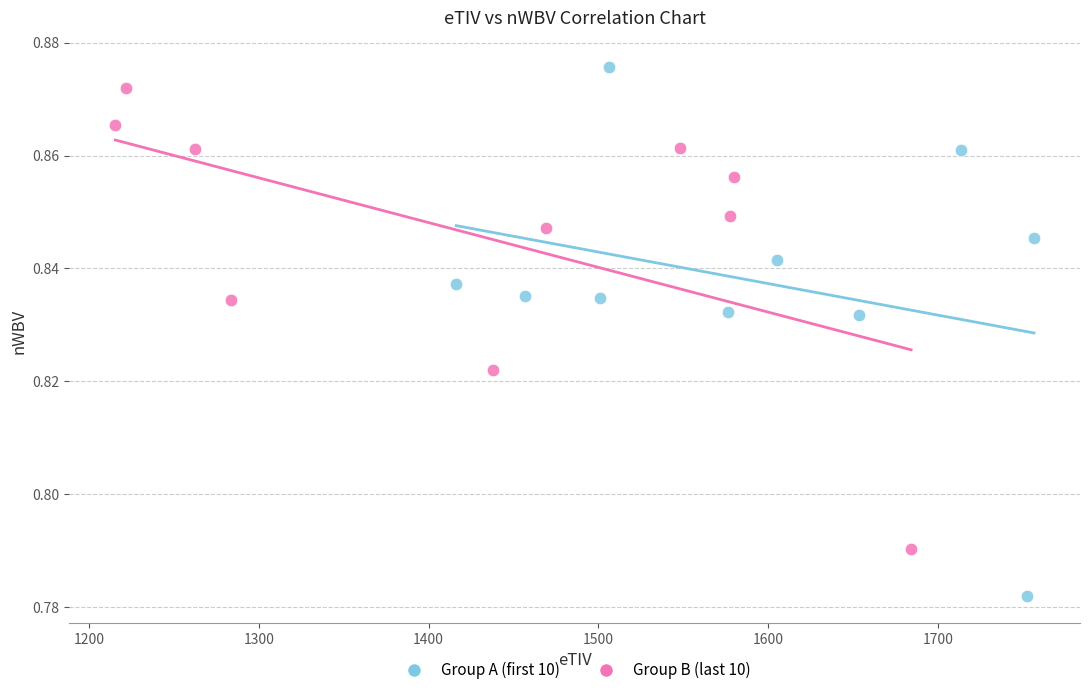

Which series has the largest Y range (max minus min)?

Group A (first 10)